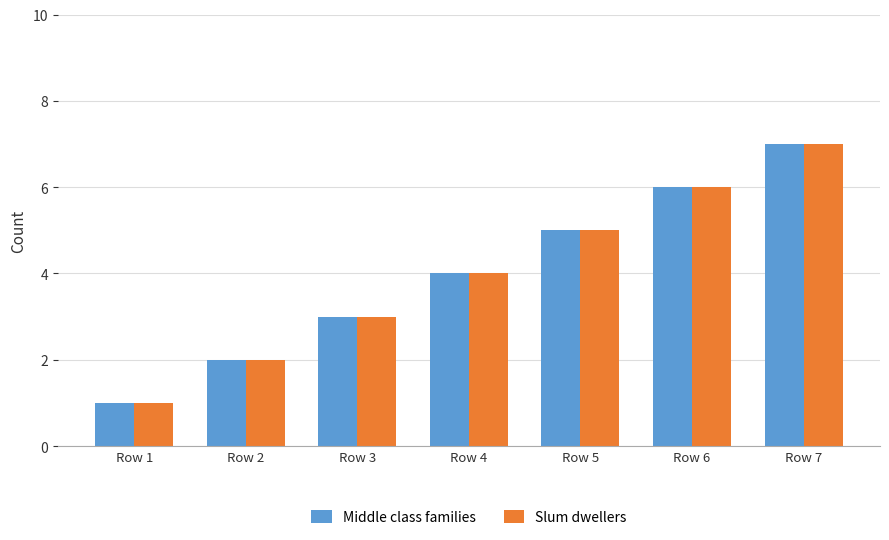

The Middle class families series shows 3 at Row 5. True or false?

False